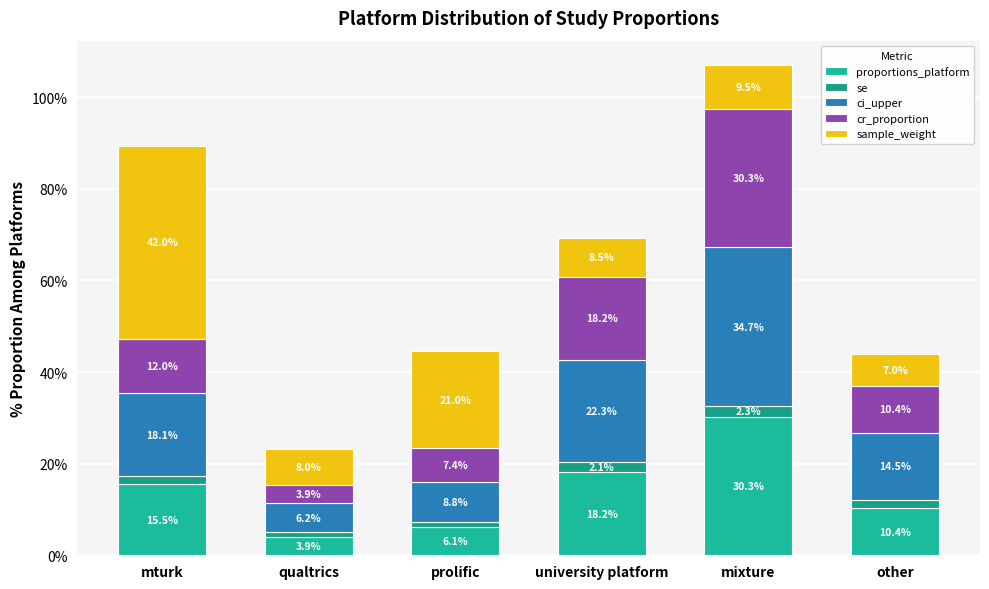

At which label is se closest to 0?

qualtrics